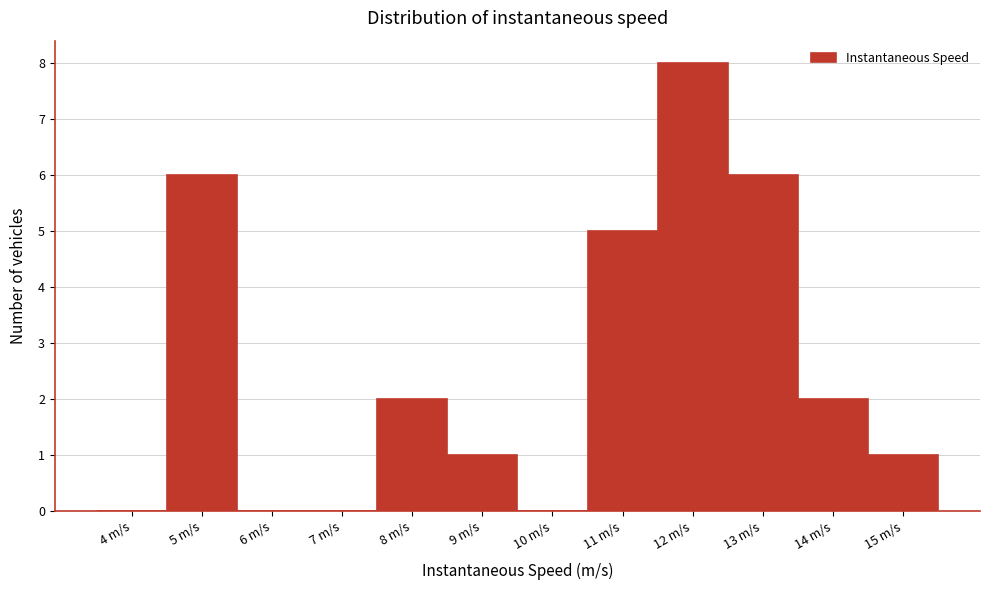

Reading left to right, transcribe all the data shown in this chart.

4 m/s=0	5 m/s=6	6 m/s=0	7 m/s=0	8 m/s=2	9 m/s=1	10 m/s=0	11 m/s=5	12 m/s=8	13 m/s=6	14 m/s=2	15 m/s=1